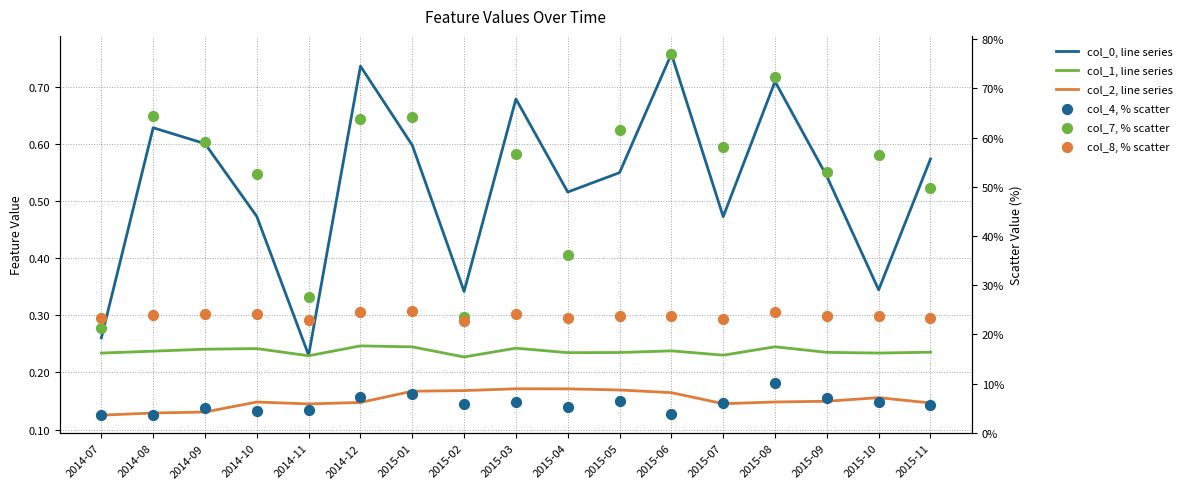

Which series contains the highest Y value?

col_7, % scatter